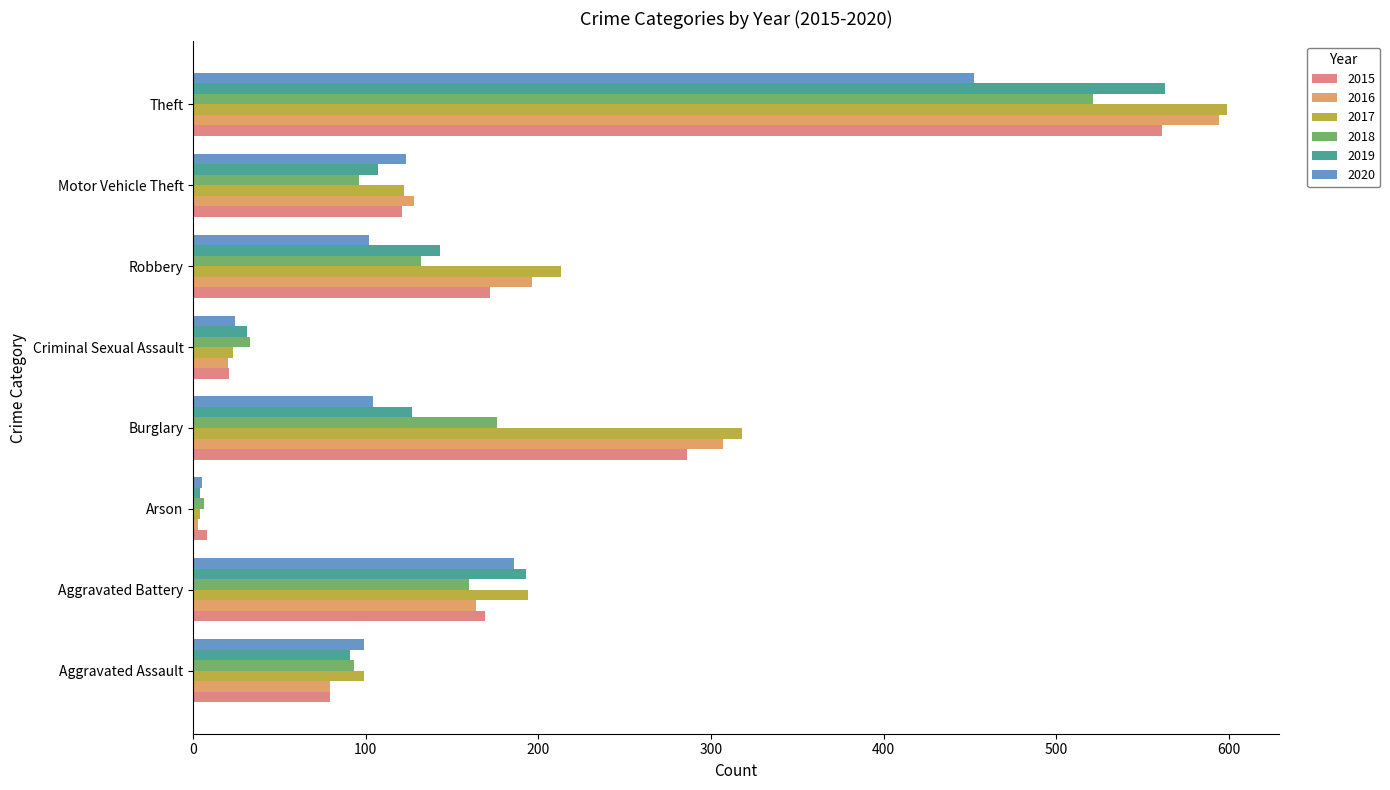

At which label is 2018 closest to 263?

Burglary